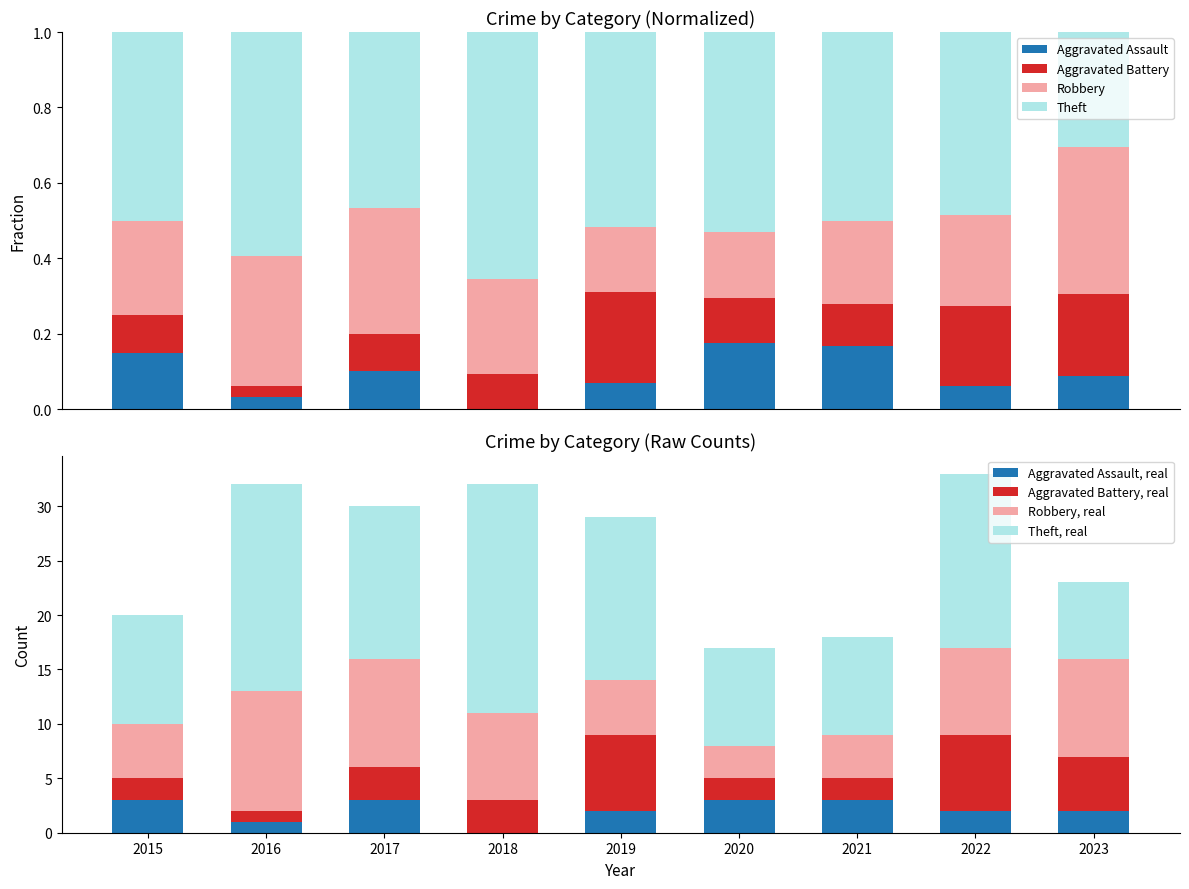

What is the total value across all series at 2023?

23